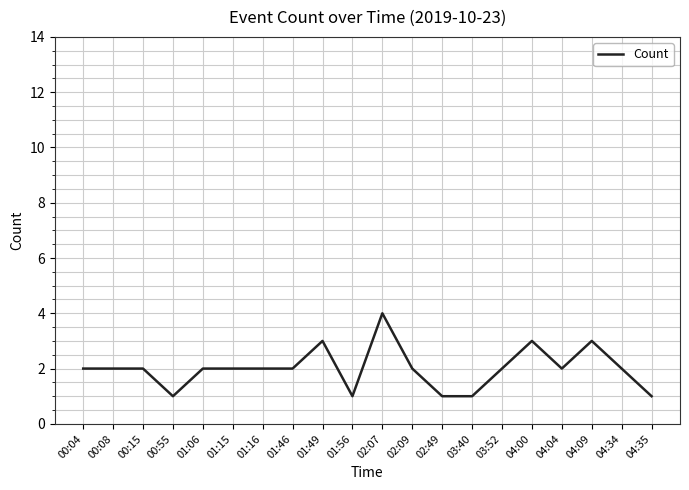

Reading left to right, transcribe all the data shown in this chart.

00:04=2	00:08=2	00:15=2	00:55=1	01:06=2	01:15=2	01:16=2	01:46=2	01:49=3	01:56=1	02:07=4	02:09=2	02:49=1	03:40=1	03:52=2	04:00=3	04:04=2	04:09=3	04:34=2	04:35=1